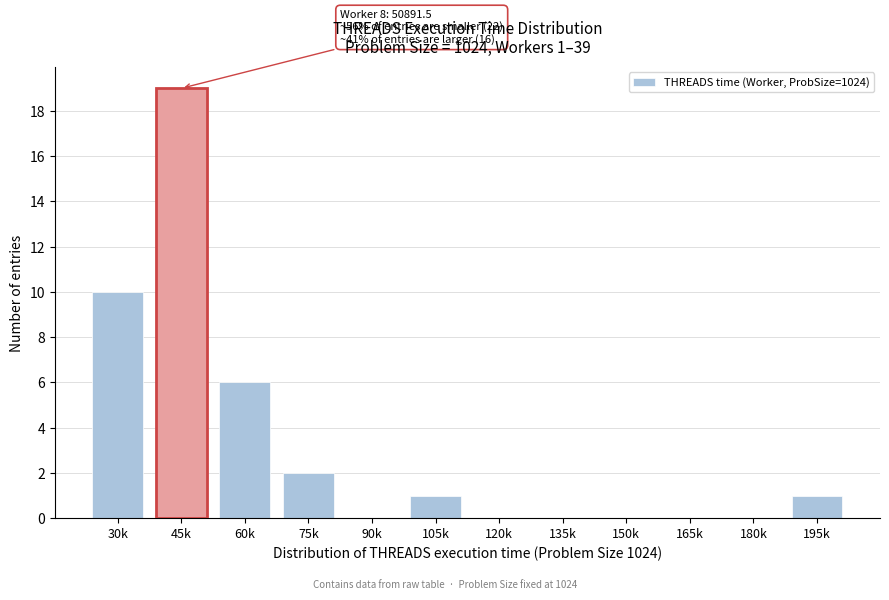

Reading right to left, extract all data points from this chart.

195k=1	180k=0	165k=0	150k=0	135k=0	120k=0	105k=1	90k=0	75k=2	60k=6	45k=19	30k=10